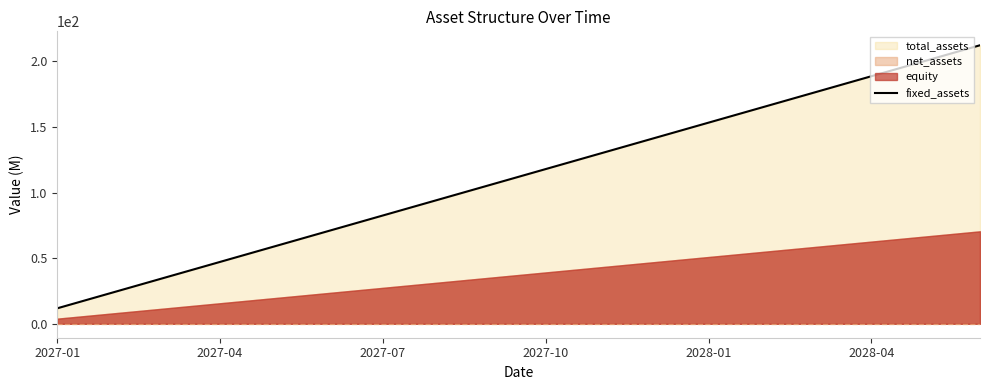

What is the lowest value of the fixed_assets series?

11.8